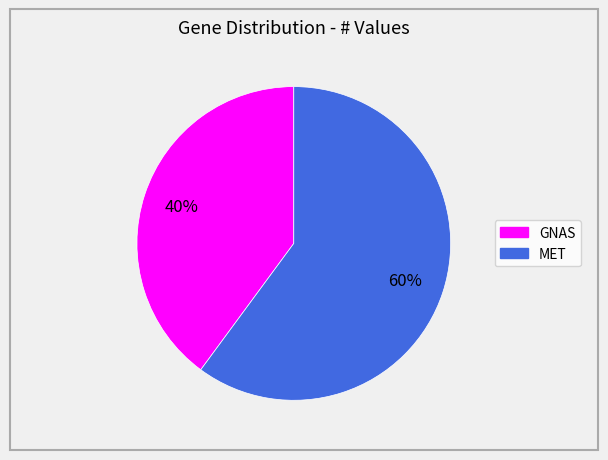

Do GNAS and MET together represent more than half of the pie?

Yes